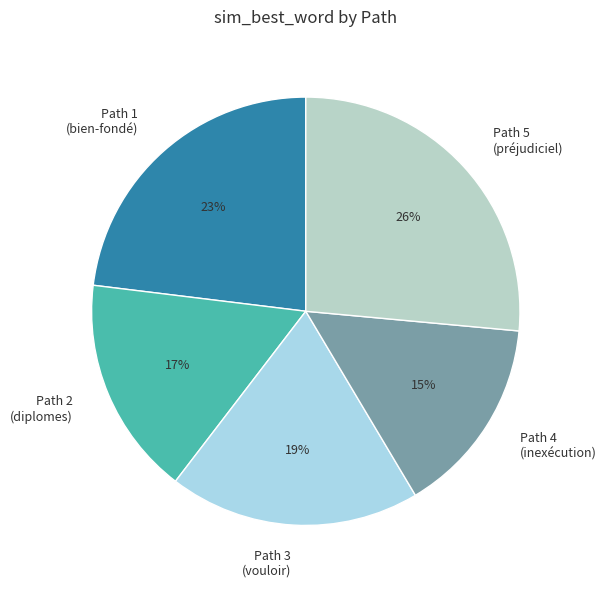

Combined, do Path 5 (préjudiciel) and Path 2 (diplomes) account for over 50%?

No